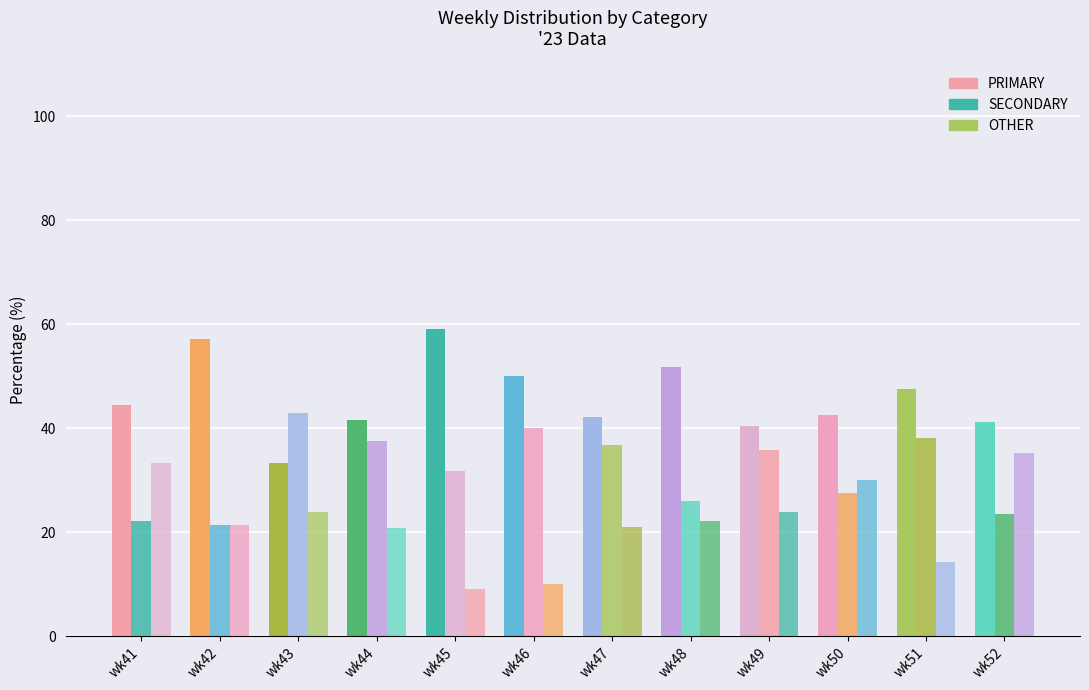

What is the difference between the maximum and minimum values in the PRIMARY series?

25.8